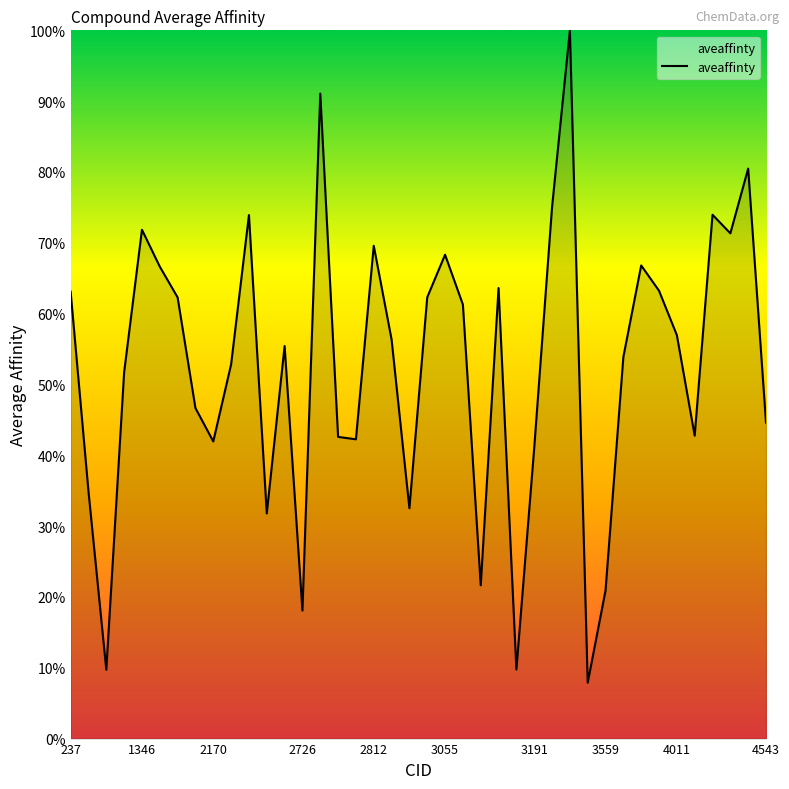

What is the difference between the maximum and minimum values?

92.1